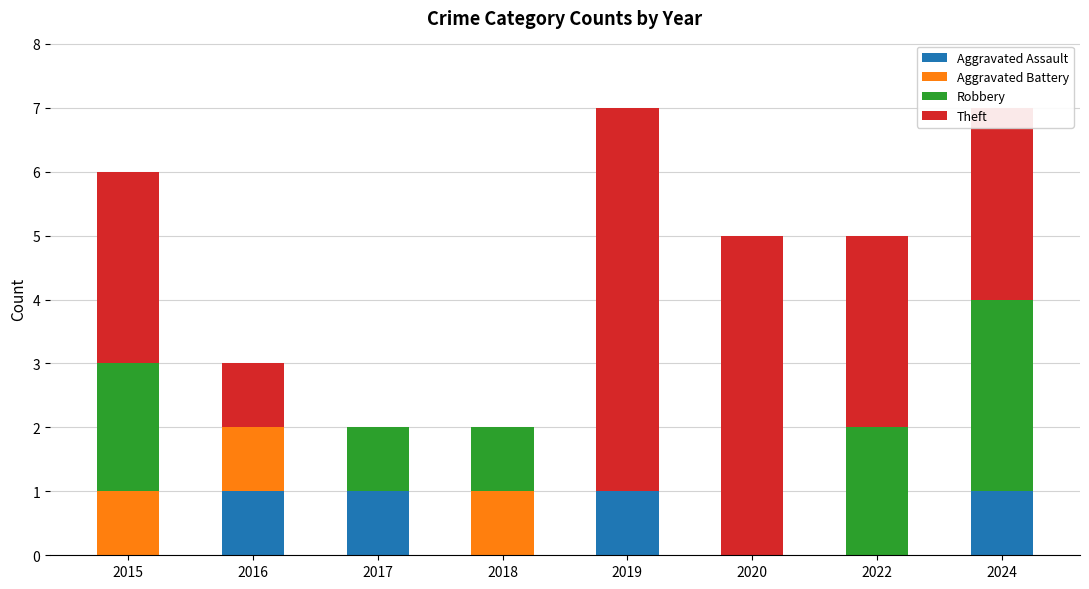

Does the chart contain stacked bars?

Yes